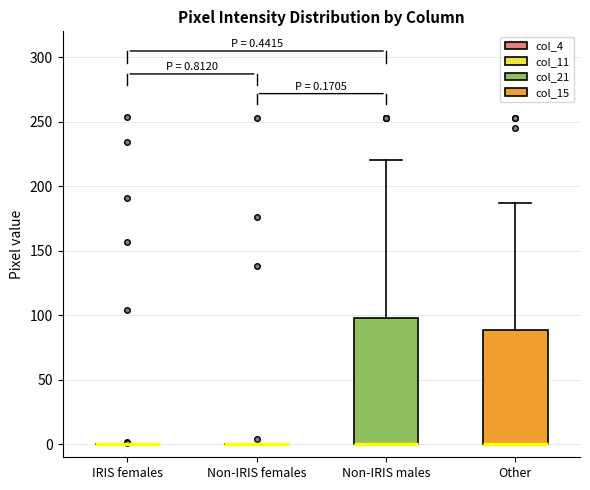

Comparing the boxes themselves (not the whiskers), which one is the tallest?

Non-IRIS males